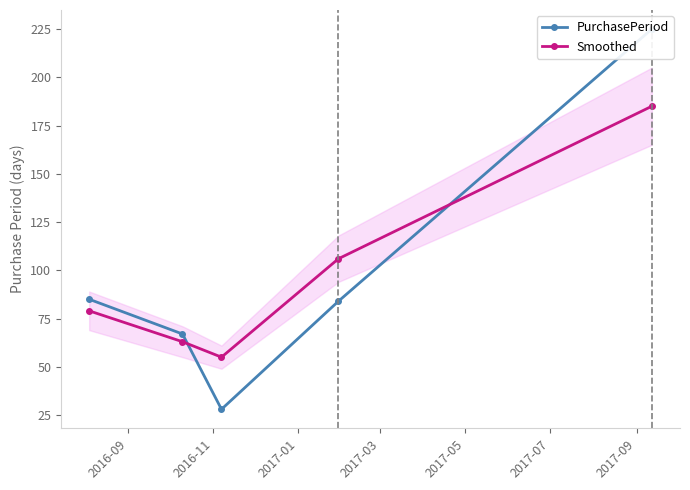

What is the value of the Smoothed point at the 5th from the left?

185